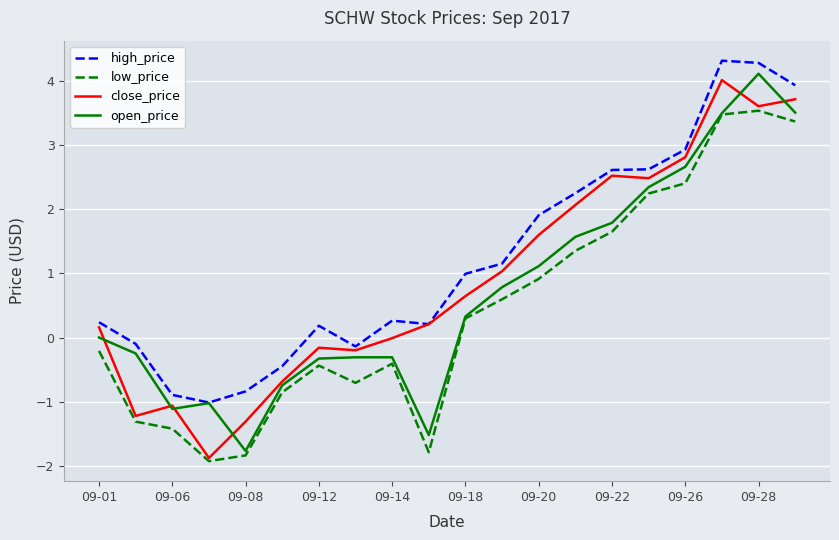

Which series has the largest total across all categories?

high_price